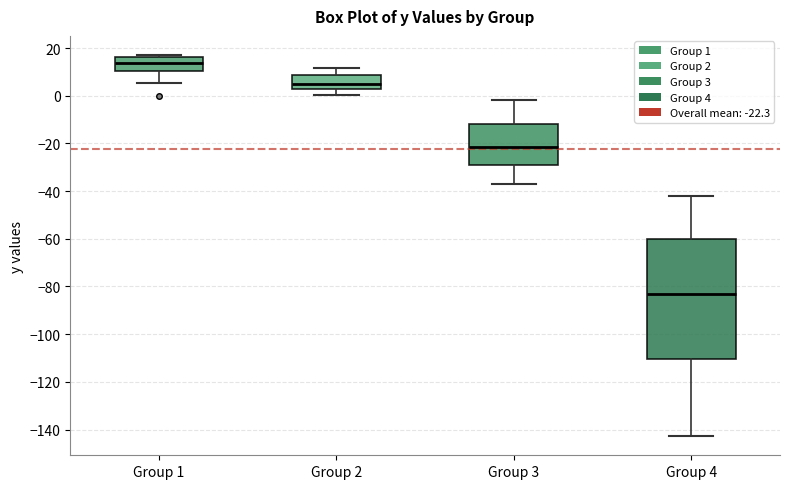

Where does the upper whisker of the box for Group 2 end on the y-axis? The values are not printed on the chart, so give them approximately, as read against the axis.

12